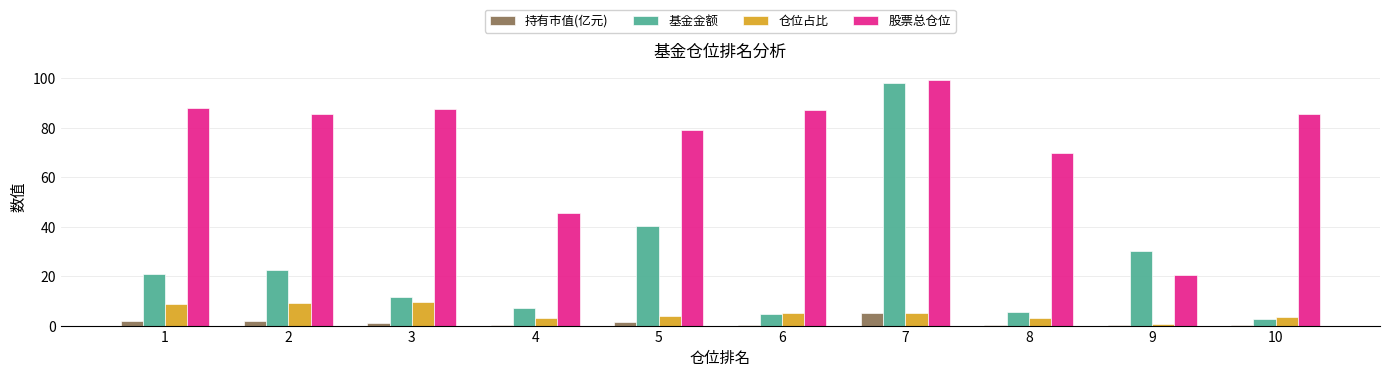

Which series changed the most between 3 and 7?

基金金额